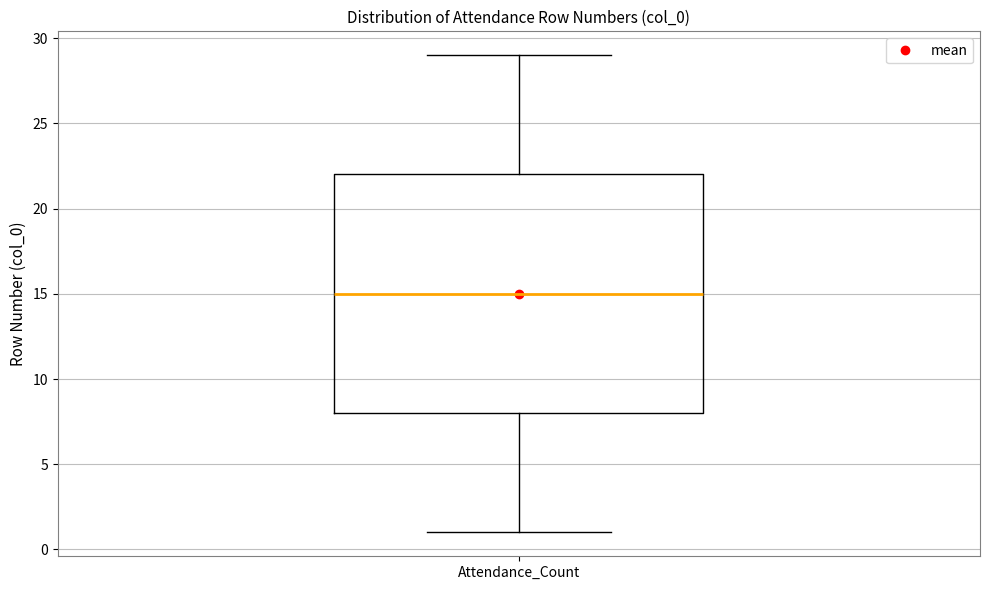

Transcribe this box plot: give where the median line is, the range the box spans, and where the two whiskers end, as read against the y-axis. The values are not printed on the chart, so give them approximately, as read against the axis.

median 15, box 8 to 22, whiskers 1 to 29